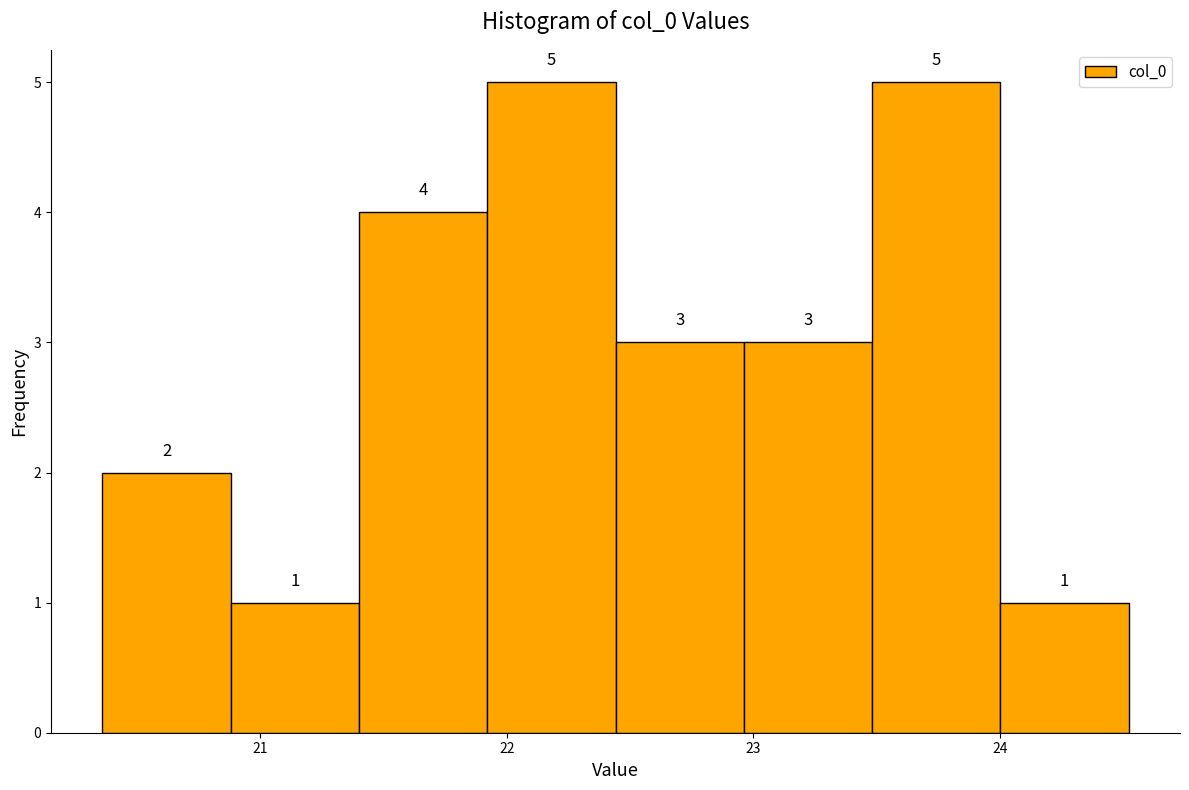

Reading left to right, transcribe this chart: for each bar, give the range it covers on the x-axis and its height. The bar edges are not printed on the chart, so give them approximately, as read against the axis.

20.4 to 20.9: 2
20.9 to 21.4: 1
21.4 to 21.9: 4
21.9 to 22.4: 5
22.4 to 23.0: 3
23.0 to 23.5: 3
23.5 to 24.0: 5
24.0 to 24.5: 1